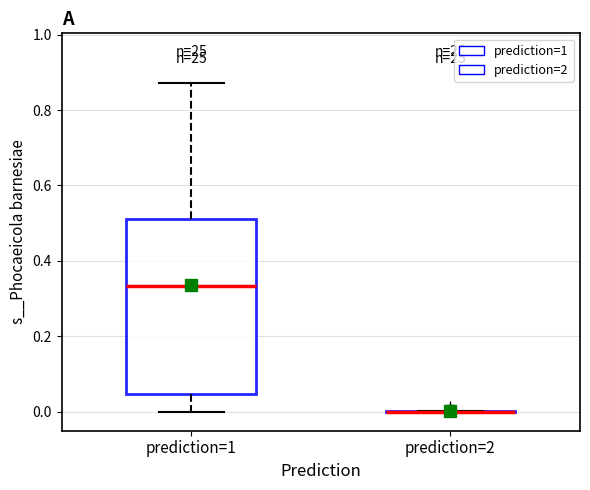

Reading left to right, transcribe this box plot: for each box, give where its median line is, the range the box spans, and where its two whiskers end, as read against the y-axis. The values are not printed on the chart, so give them approximately, as read against the axis.

prediction=1: median 0.34, box 0.04 to 0.52, whiskers 0.00 to 0.88
prediction=2: box collapsed to a line at 0.00, whiskers 0.00 to 0.00